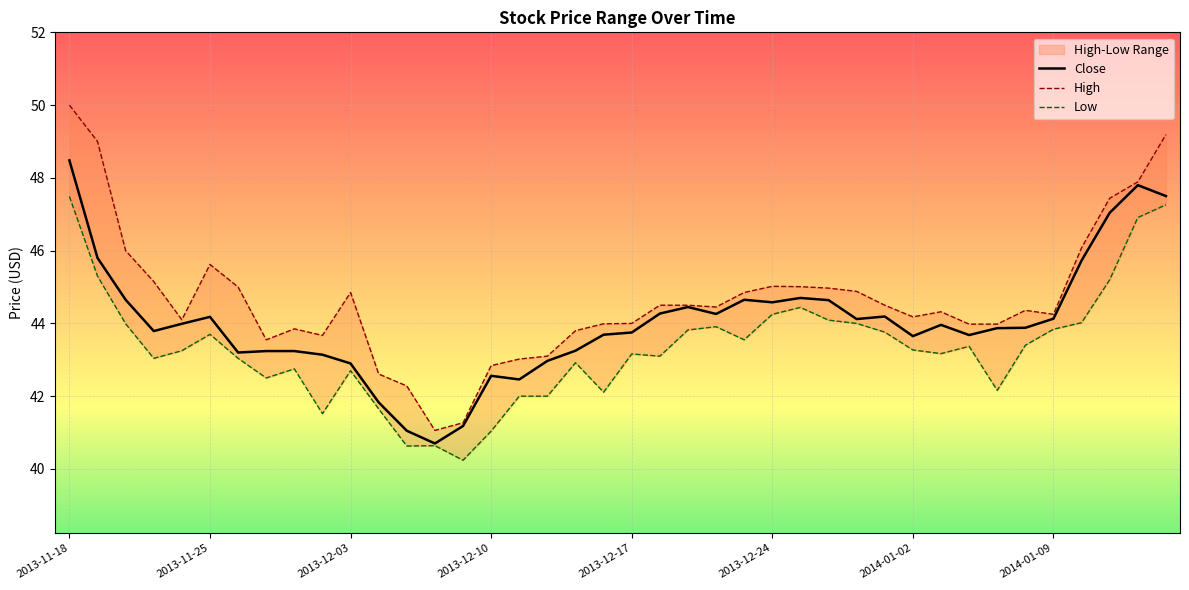

Where does the Close series first go above 43?

2013-11-18